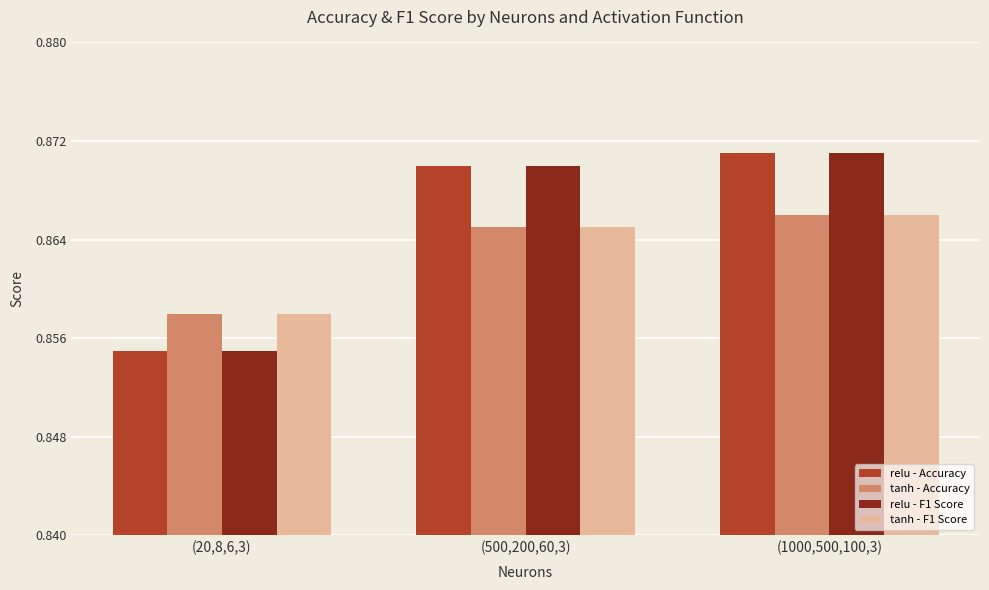

The value of tanh - F1 Score at (500,200,60,3) is 1.2. True or false?

False